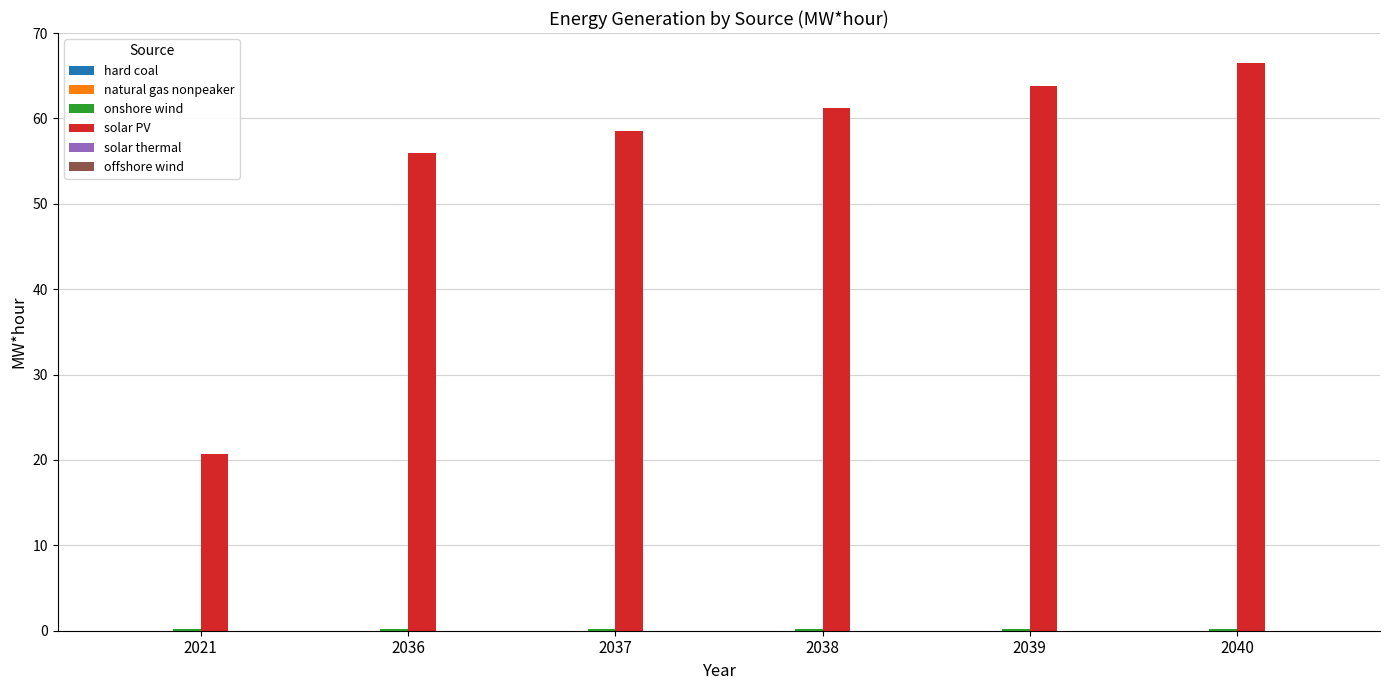

Where is solar PV nearest to the value 43?

2036